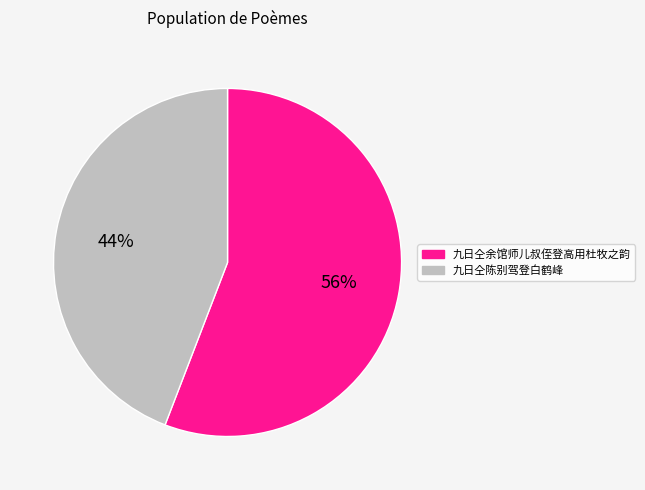

Is the sum of 九日仝陈别驾登白鹤峰 and 九日仝余馆师儿叔侄登高用杜牧之韵 greater than half?

Yes